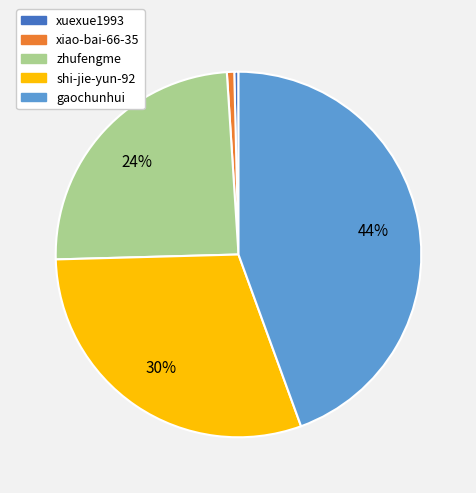

What is the ratio of the value at zhufengme to the value at gaochunhui?

0.5